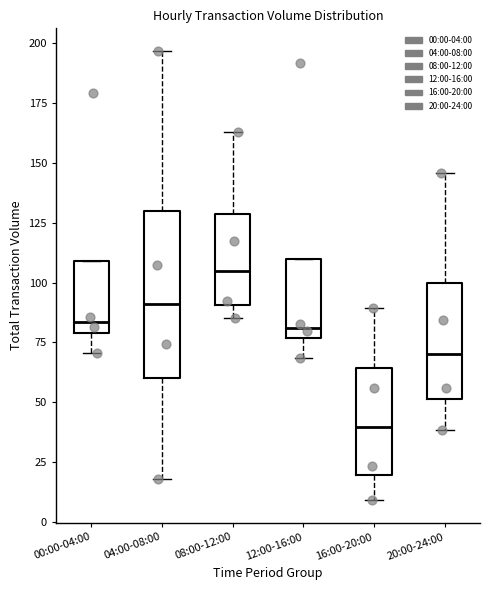

Which box's median line is the lowest?

16:00-20:00